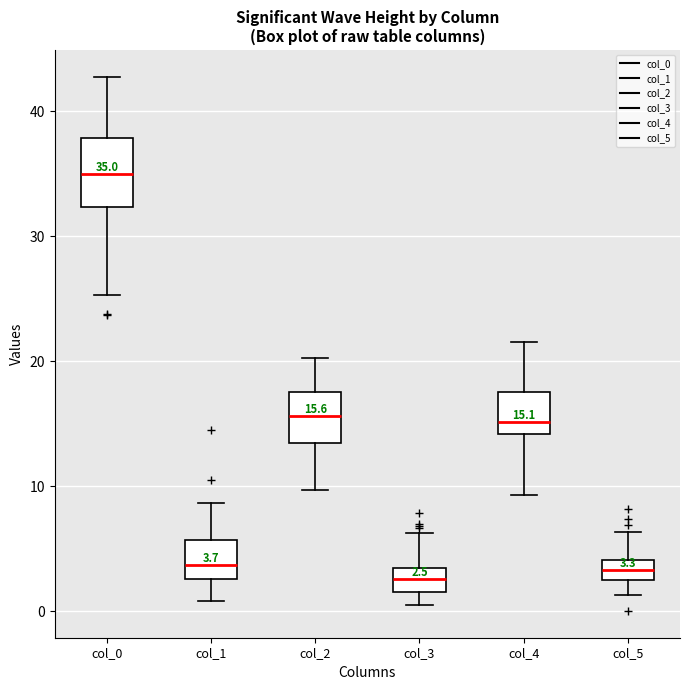

Which box is the tallest, from its lower edge to its upper edge?

col_0